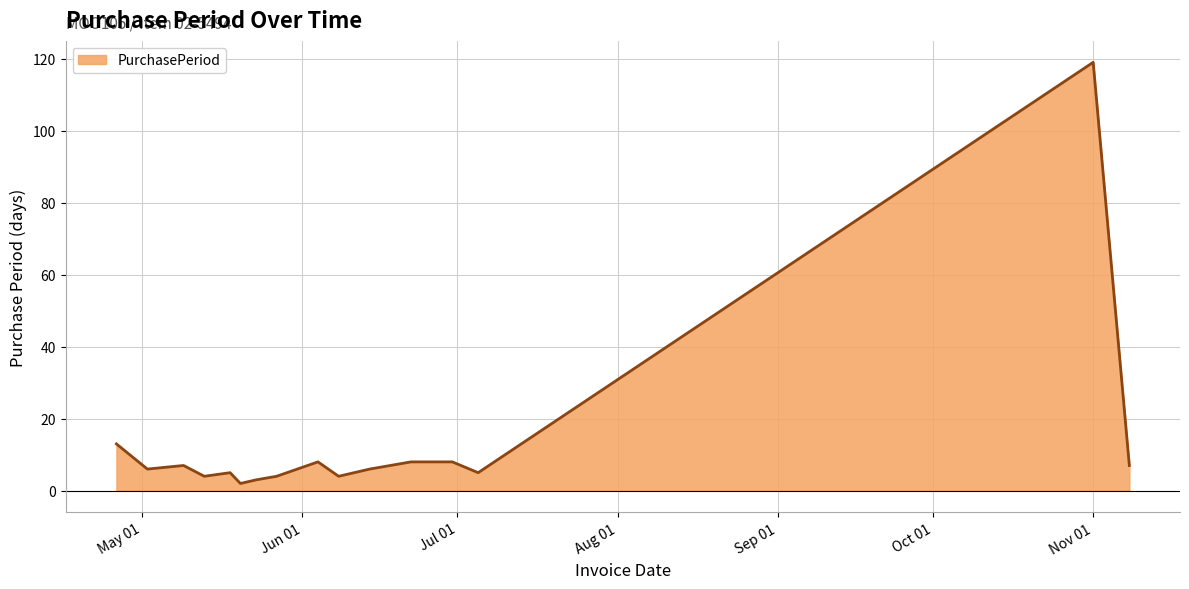

What is the difference between the maximum and minimum values?

117